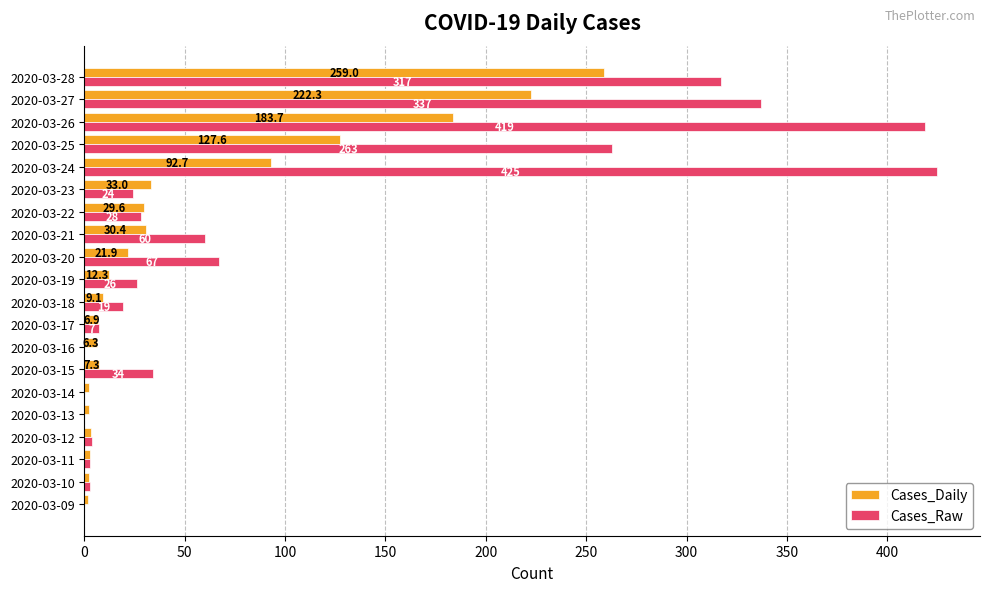

Which series changed the most between 2020-03-24 and 2020-03-26?

Cases_Daily